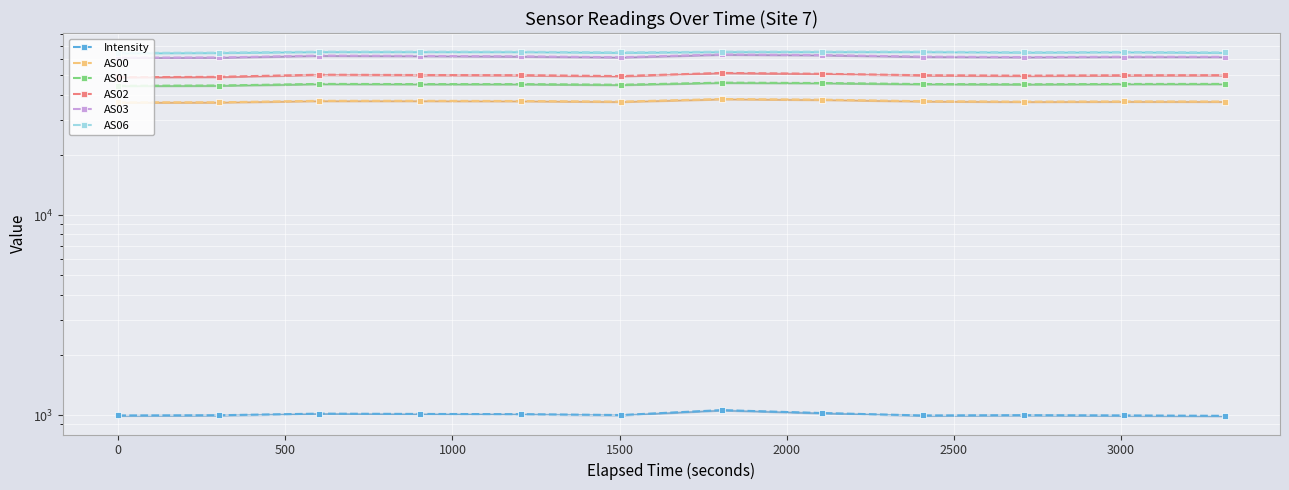

The value of AS00 at 10 is 66285.5. True or false?

False